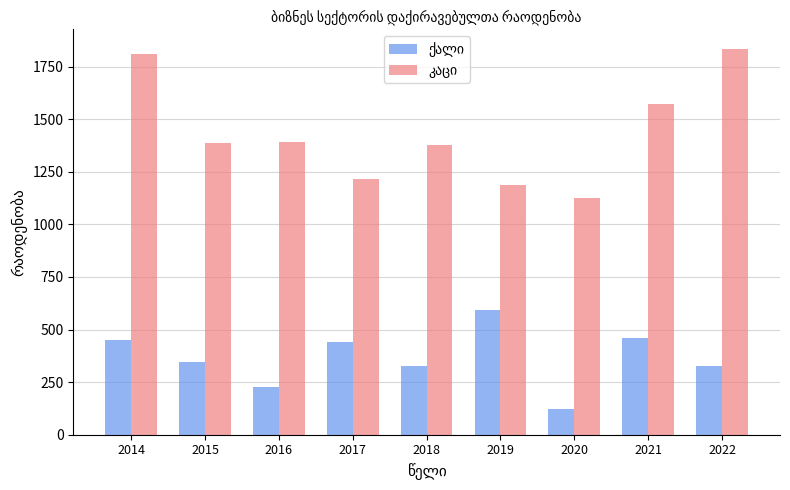

At which category is the sum across all series the highest?

2014